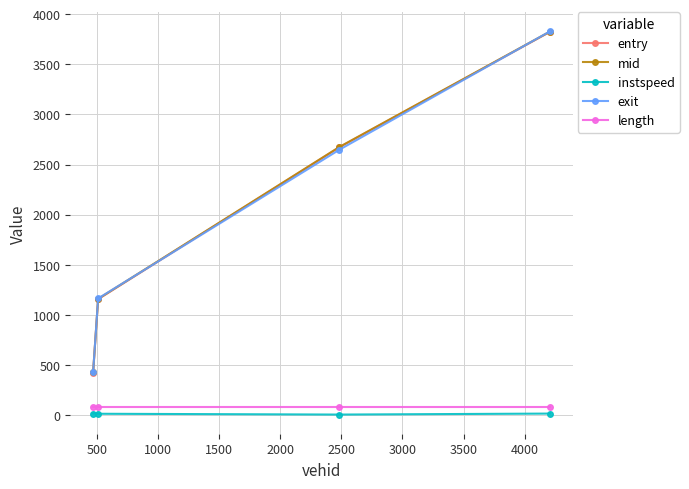

True or false: length and exit cross at least once.

False